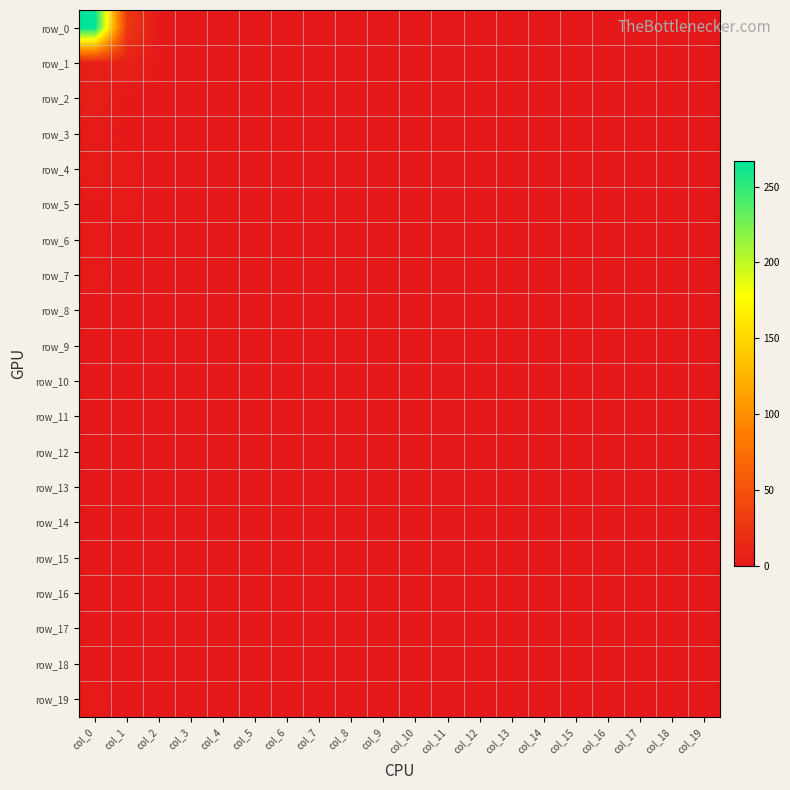

List the series in order of their peak value, lowest first.

row_8, row_9, row_10, row_11, row_12, row_13, row_14, row_15, row_16, row_17, row_18, row_3, row_5, row_6, row_7, row_19, row_4, row_2, row_1, row_0